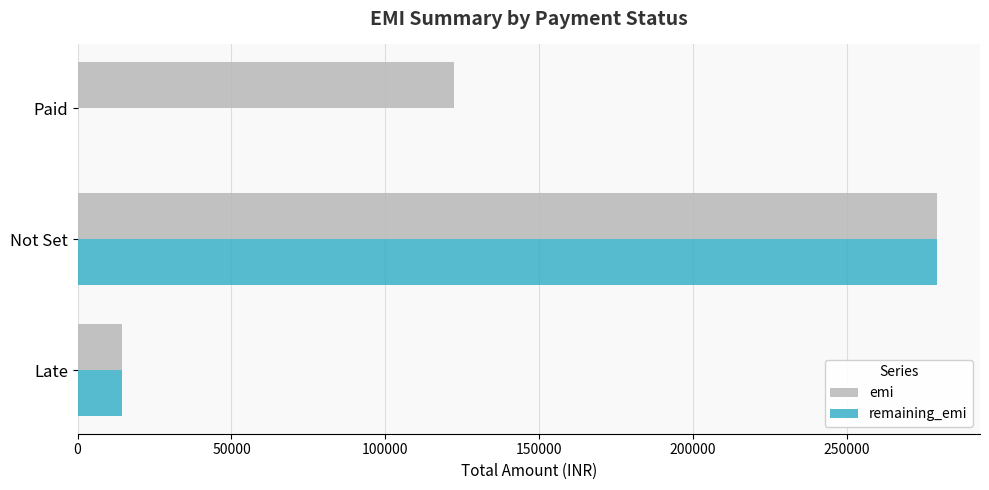

What is the highest value of the remaining_emi series?

279233